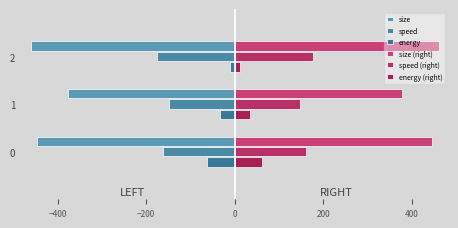

At which category does the chart reach its peak across all series?

2